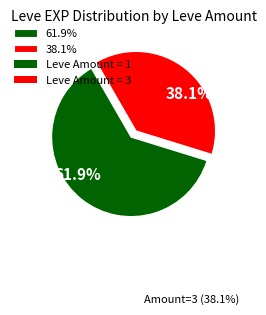

Do 38.1% and 61.9% together represent more than half of the pie?

Yes